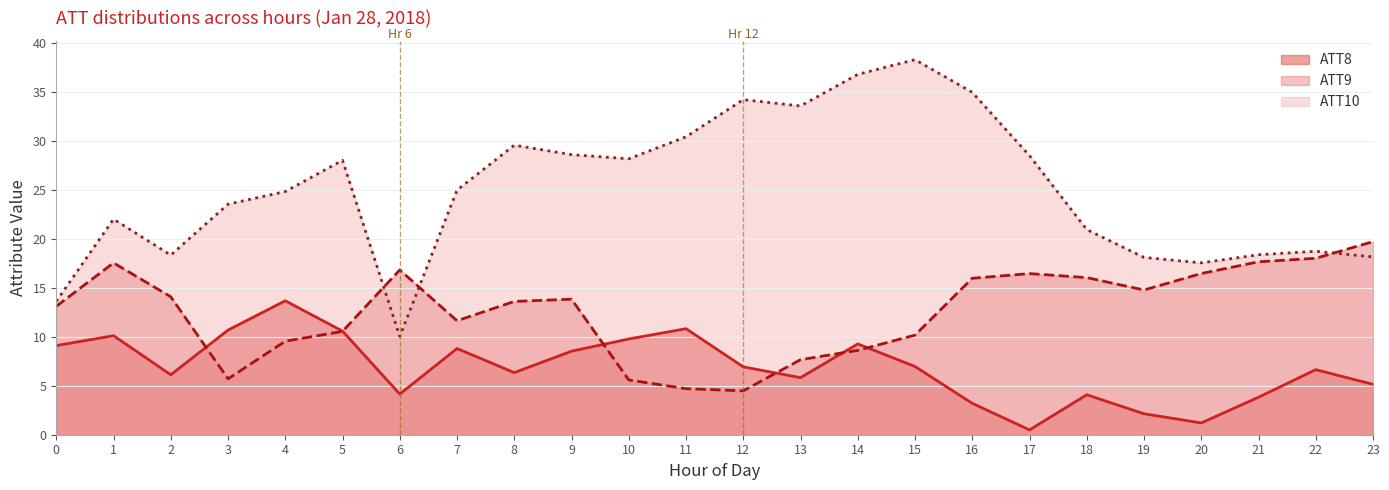

At which category does the chart reach its minimum across all series?

17